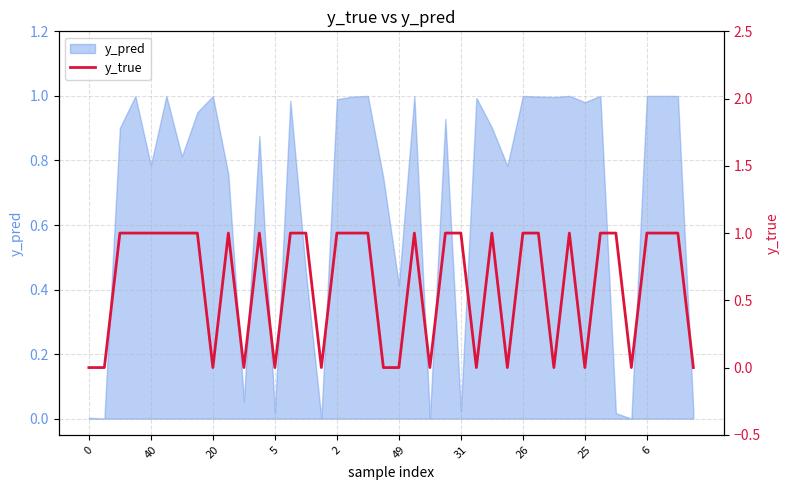

What is the label of the 13th point from the right?

27